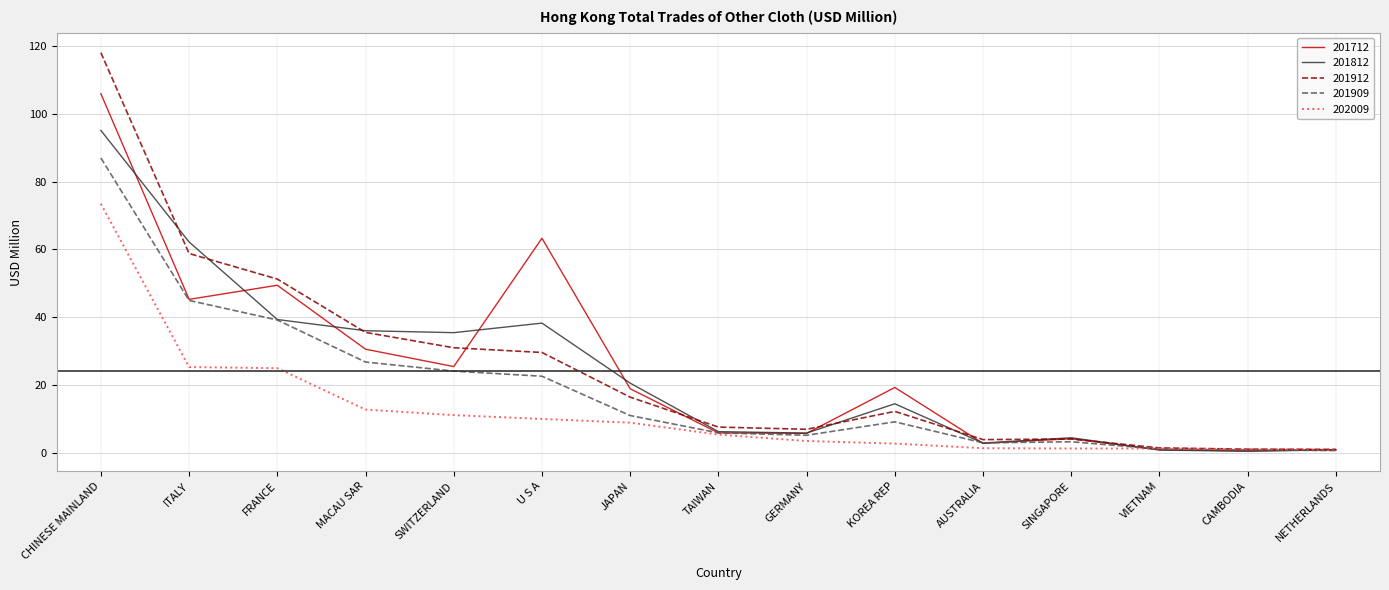

What are all the series names shown in the legend?

201712, 201812, 201912, 201909, 202009